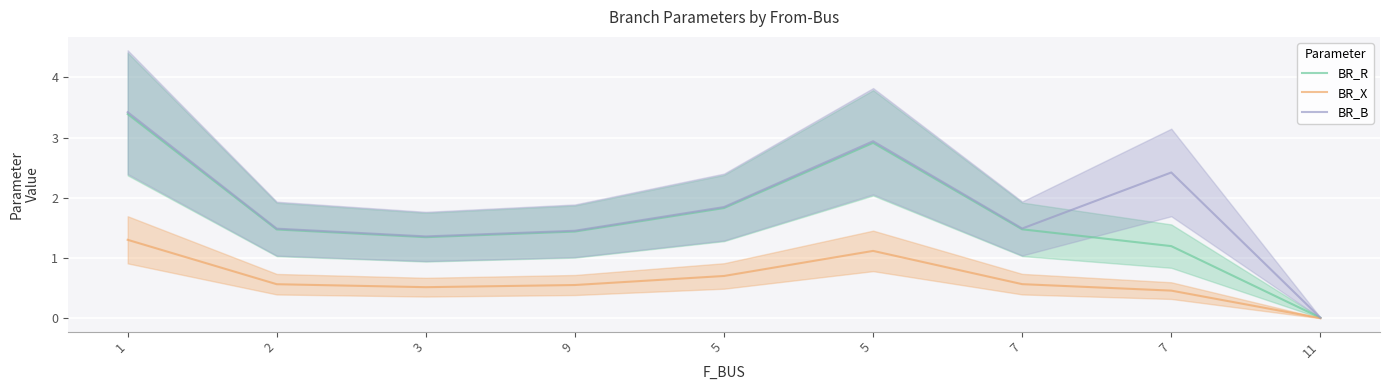

True or false: BR_R has more than 0 interior local peaks.

True